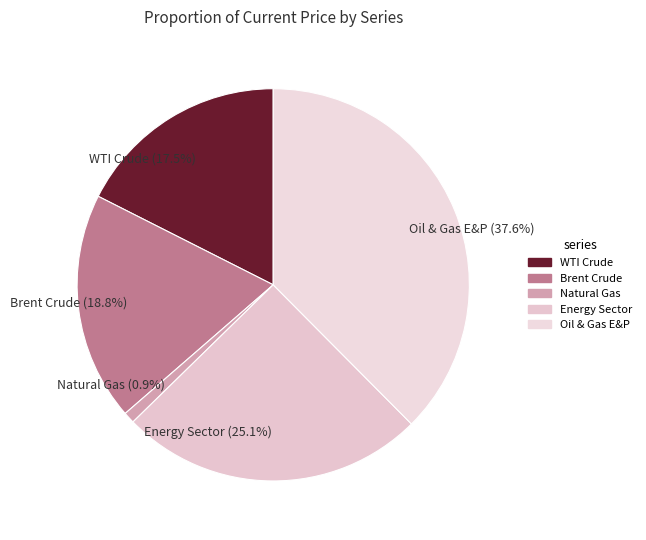

To the nearest percent, what is the difference between the largest and smallest slice percentages?

37%